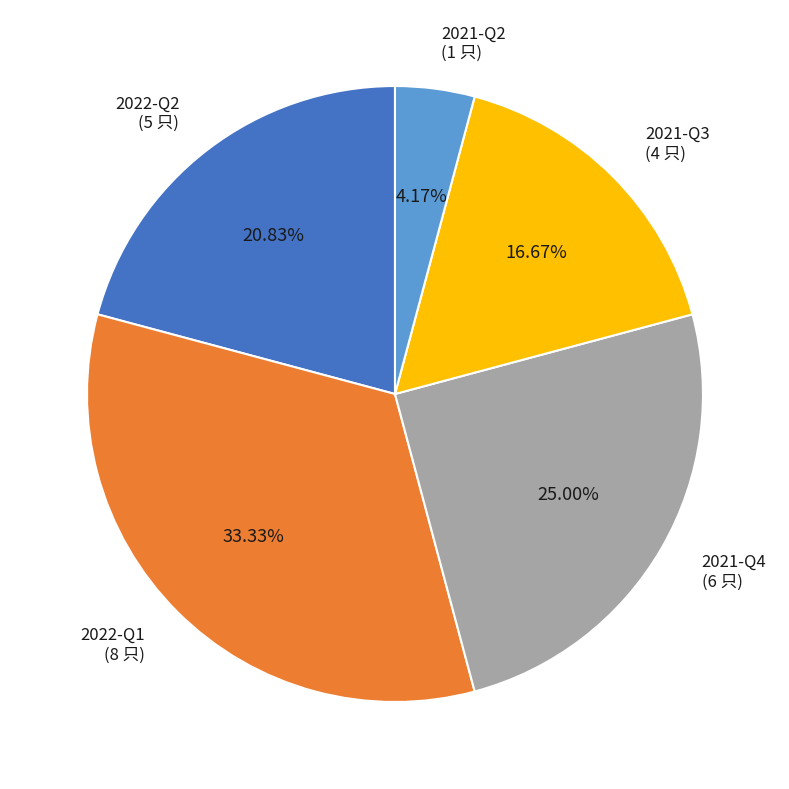

Is there a majority slice in this chart?

No